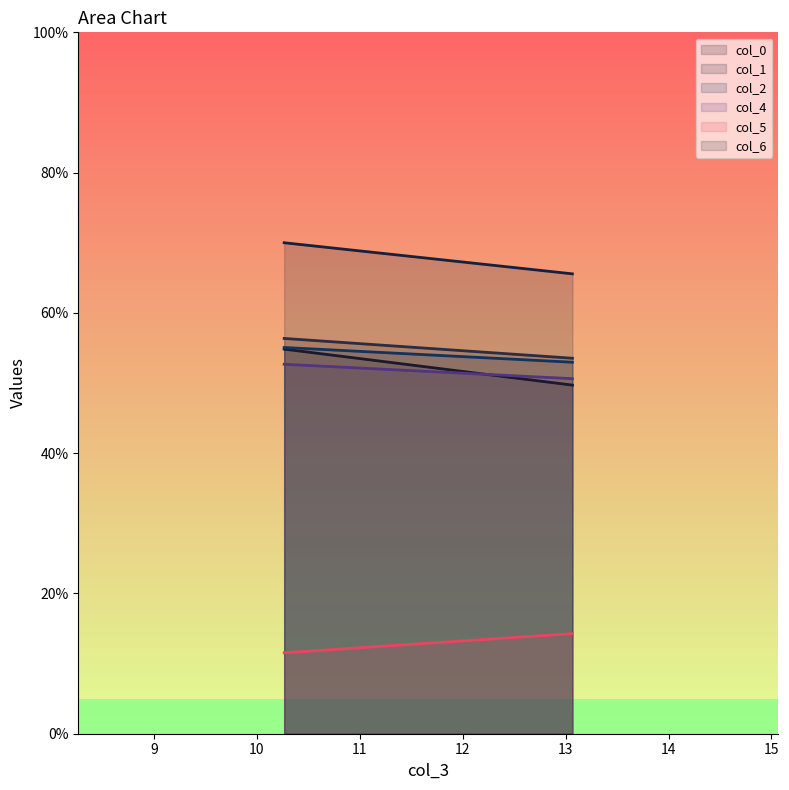

What is the label of the 2nd point from the right?

10.26666667